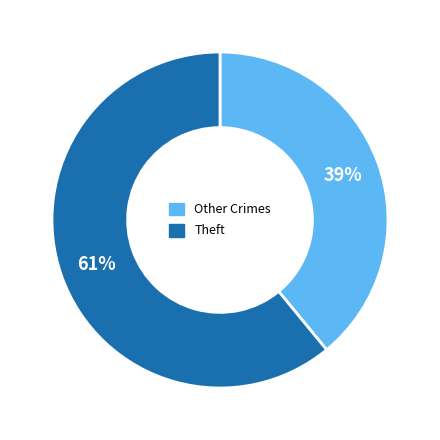

Is there any slice that represents more than half of the pie?

Yes